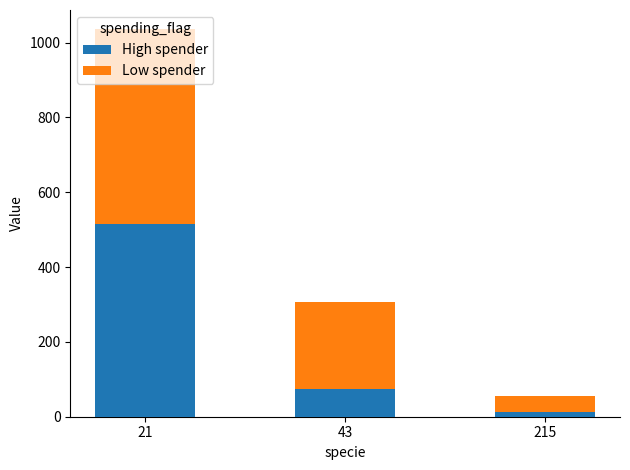

What are all the series names shown in the legend?

High spender, Low spender